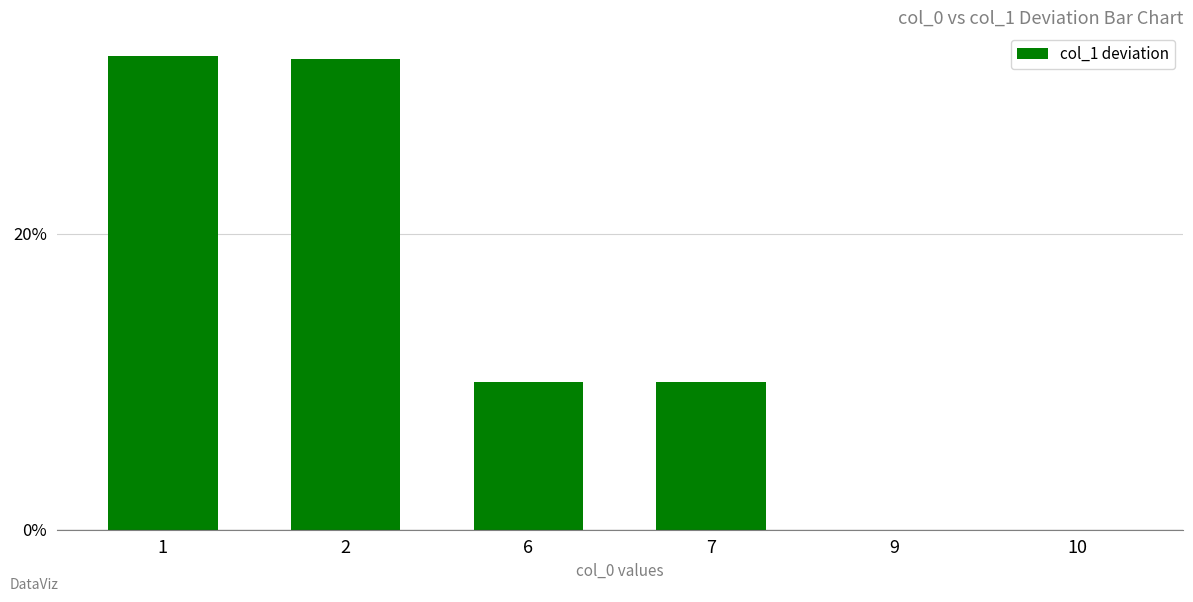

Is it true that the value at 6 is 0.4?

False